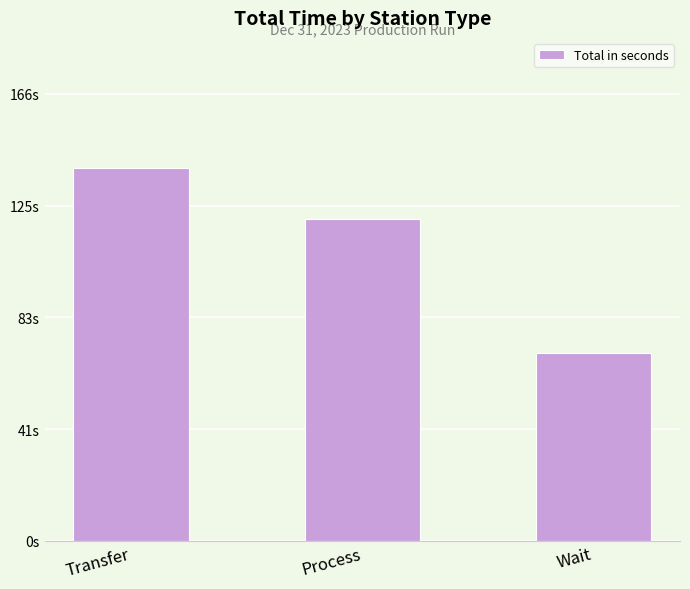

Are the bars horizontal?

No